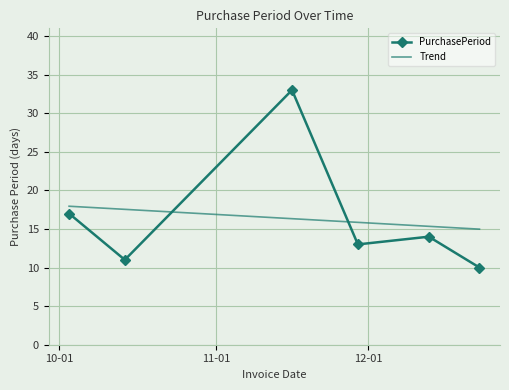

What is the value of the PurchasePeriod point at the 1st from the left?

17